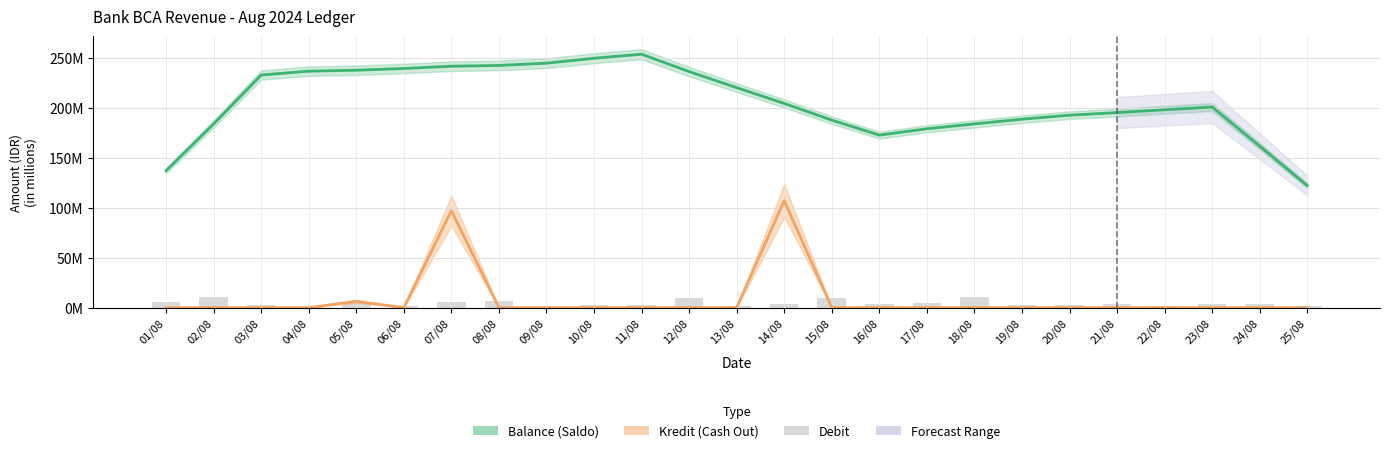

Reading right to left, extract all data points from this chart.

Balance (Saldo): 25/08=122.2	24/08=161.7	23/08=200.8	22/08=198.1	21/08=195.3	20/08=192.7	19/08=188.7	18/08=184.0	17/08=179.1	16/08=172.7	15/08=187.8	14/08=204.5	13/08=220.3	12/08=236.3	11/08=253.7	10/08=249.7	09/08=244.8	08/08=242.5	07/08=241.7	06/08=239.4	05/08=237.7	04/08=236.8	03/08=232.9	02/08=183.9	01/08=137.1
Kredit (Cash Out): 25/08=0.0	24/08=0.0	23/08=0.0	22/08=0.0	21/08=0.0	20/08=0.0	19/08=0.0	18/08=0.0	17/08=0.0	16/08=0.0	15/08=0.0	14/08=107.2	13/08=0.0	12/08=0.0	11/08=0.0	10/08=0.0	09/08=0.0	08/08=0.0	07/08=97.0	06/08=0.0	05/08=6.3	04/08=0.0	03/08=0.0	02/08=0.0	01/08=0.0
Debit: 25/08=2.0	24/08=3.8	23/08=3.3	22/08=1.4	21/08=3.2	20/08=2.4	19/08=2.7	18/08=10.3	17/08=5.1	16/08=4.0	15/08=9.5	14/08=3.2	13/08=1.9	12/08=9.5	11/08=2.6	10/08=3.0	09/08=0.3	08/08=6.3	07/08=5.6	06/08=1.5	05/08=4.2	04/08=0.4	03/08=2.5	02/08=10.9	01/08=6.1